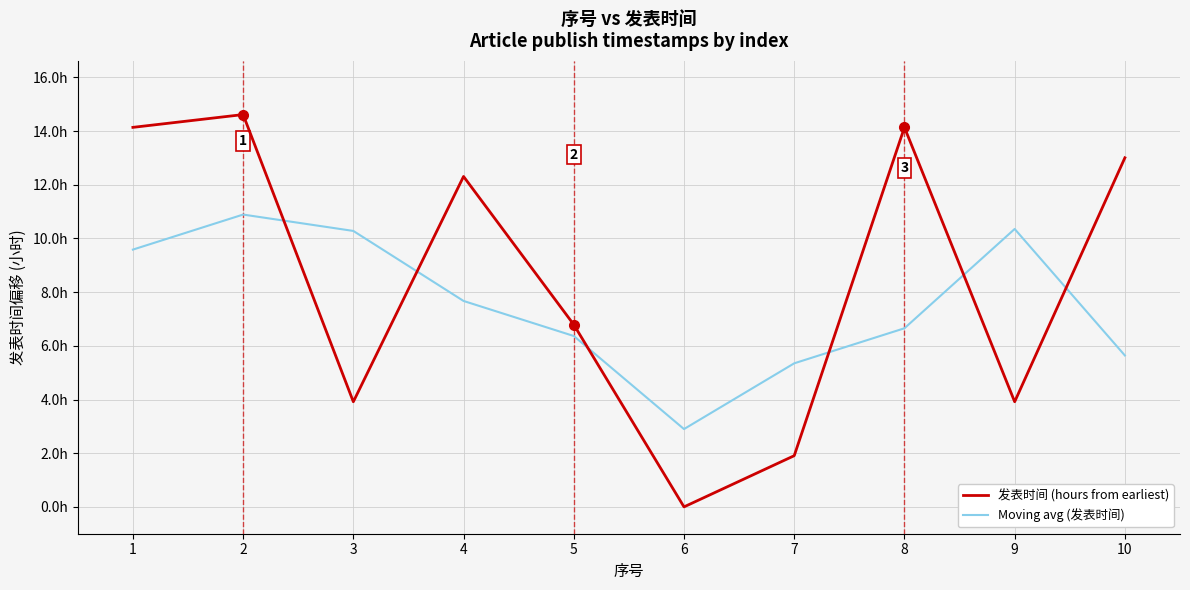

At which category does Moving avg (发表时间) reach its first local valley?

6